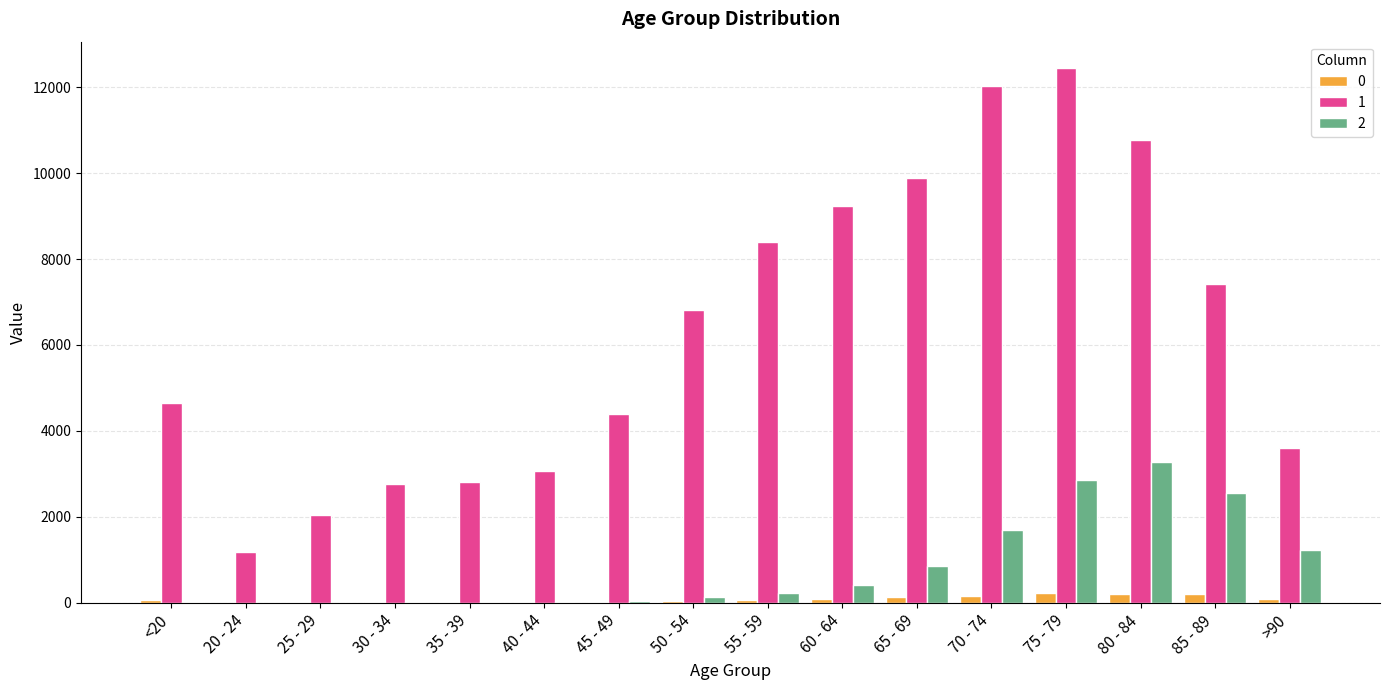

What is the greatest value displayed?

12434